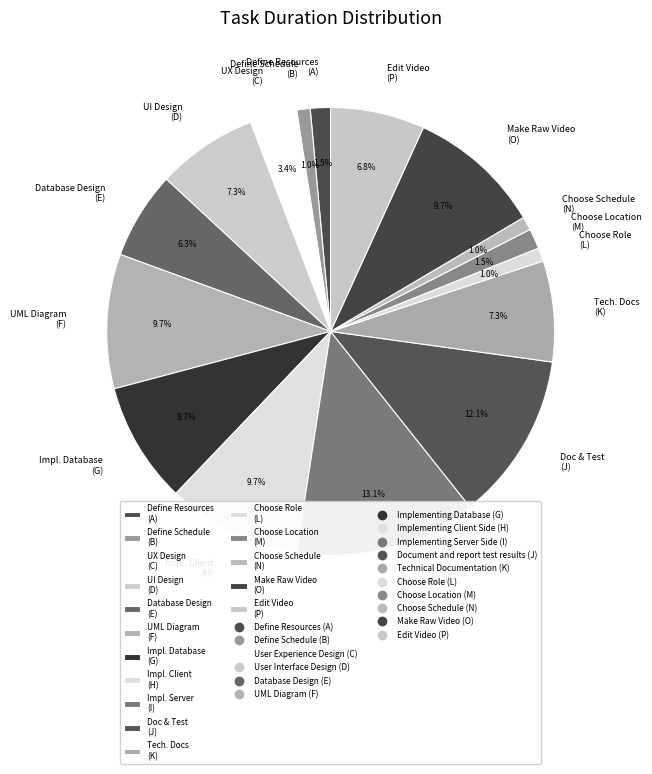

What percentage is NOT represented by Choose Schedule (N)?

99.0%